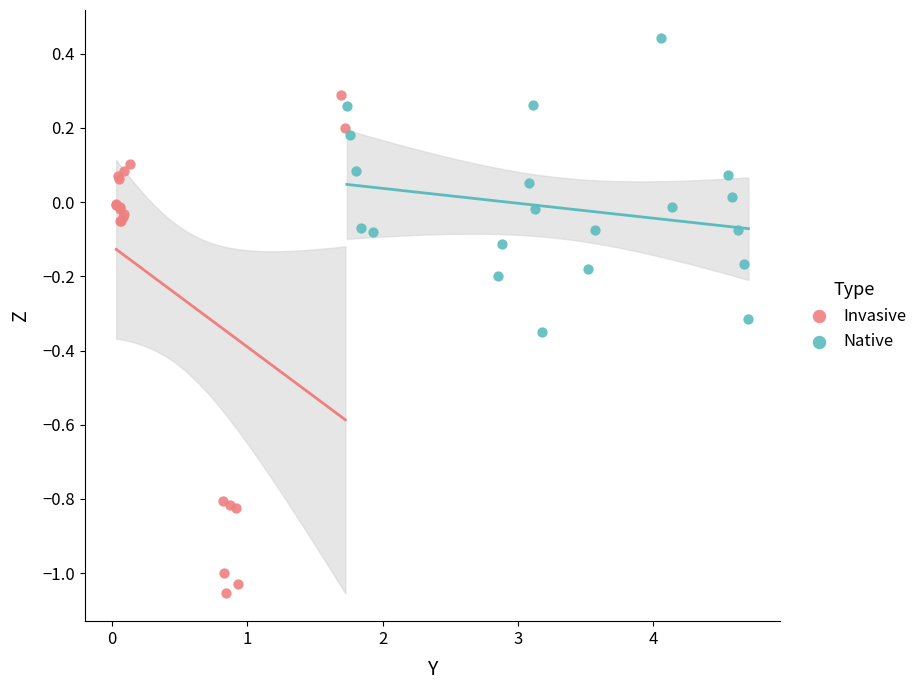

Which series reaches the maximum Y coordinate?

Native